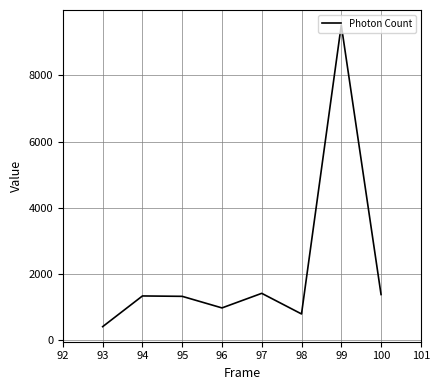

Count the number of values greater than 1343.

4